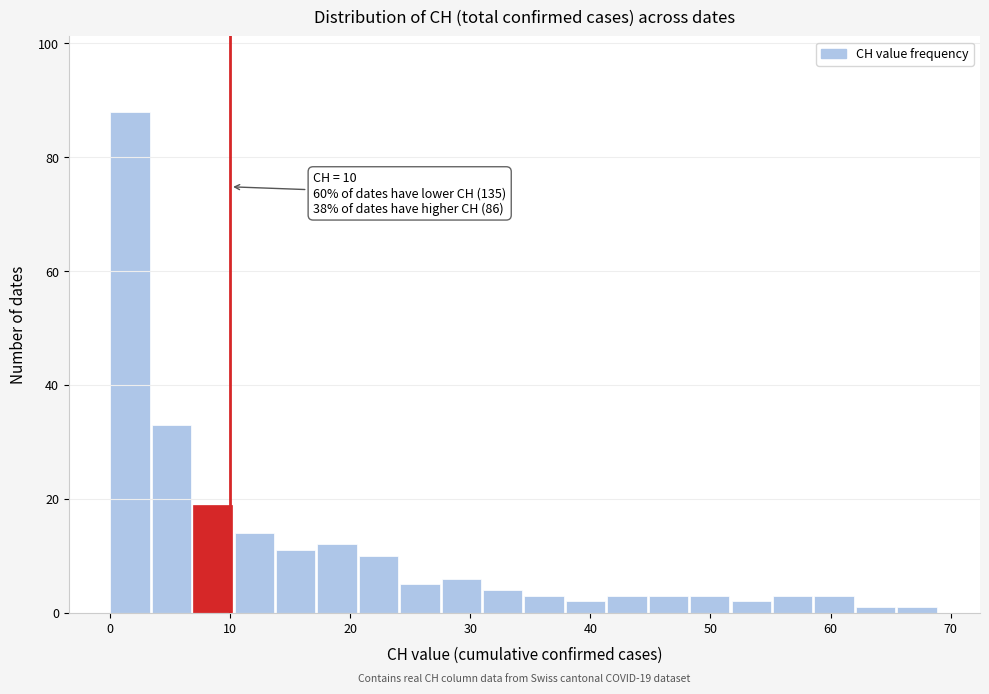

Read against the x-axis, roughly where is the centre of the tallest bar?

2